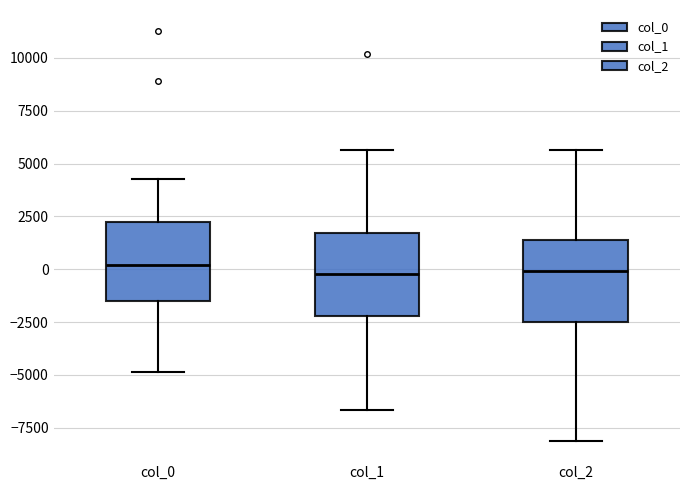

Where is the upper edge of the box for col_0 on the y-axis? The values are not printed on the chart, so give them approximately, as read against the axis.

2000